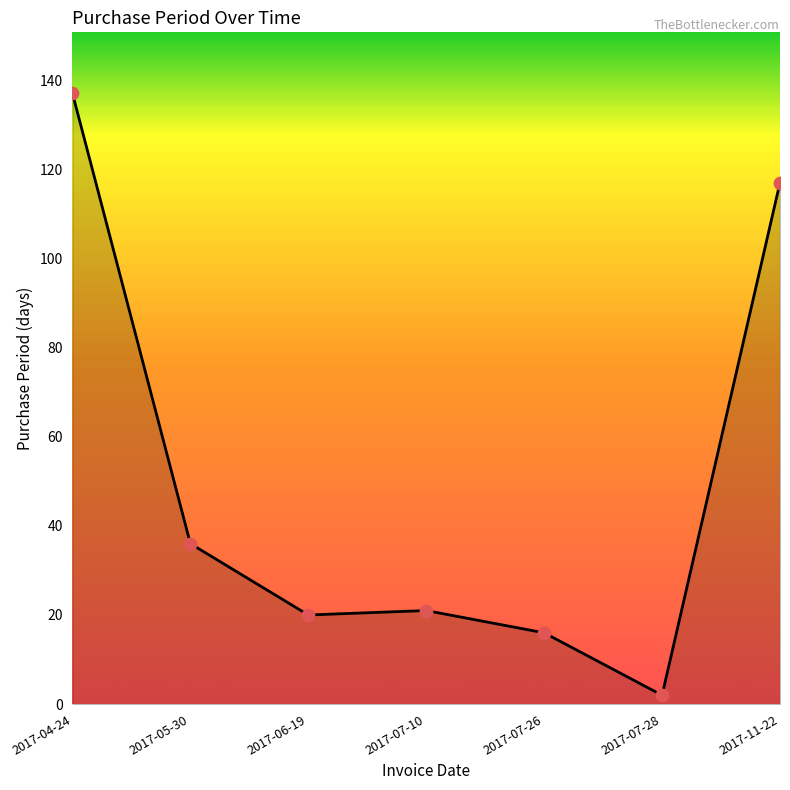

Approximately how many times larger is the value at 2017-07-26 compared to 2017-11-22?

0.1